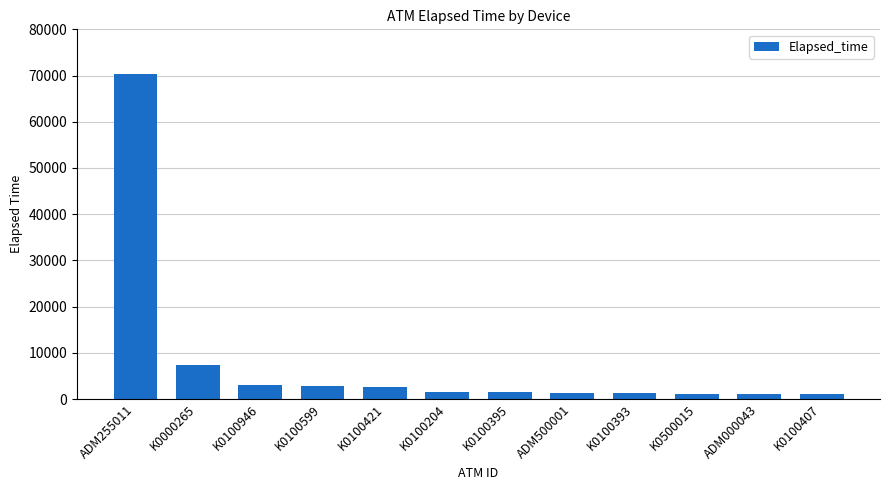

Count the number of data series in this chart.

1